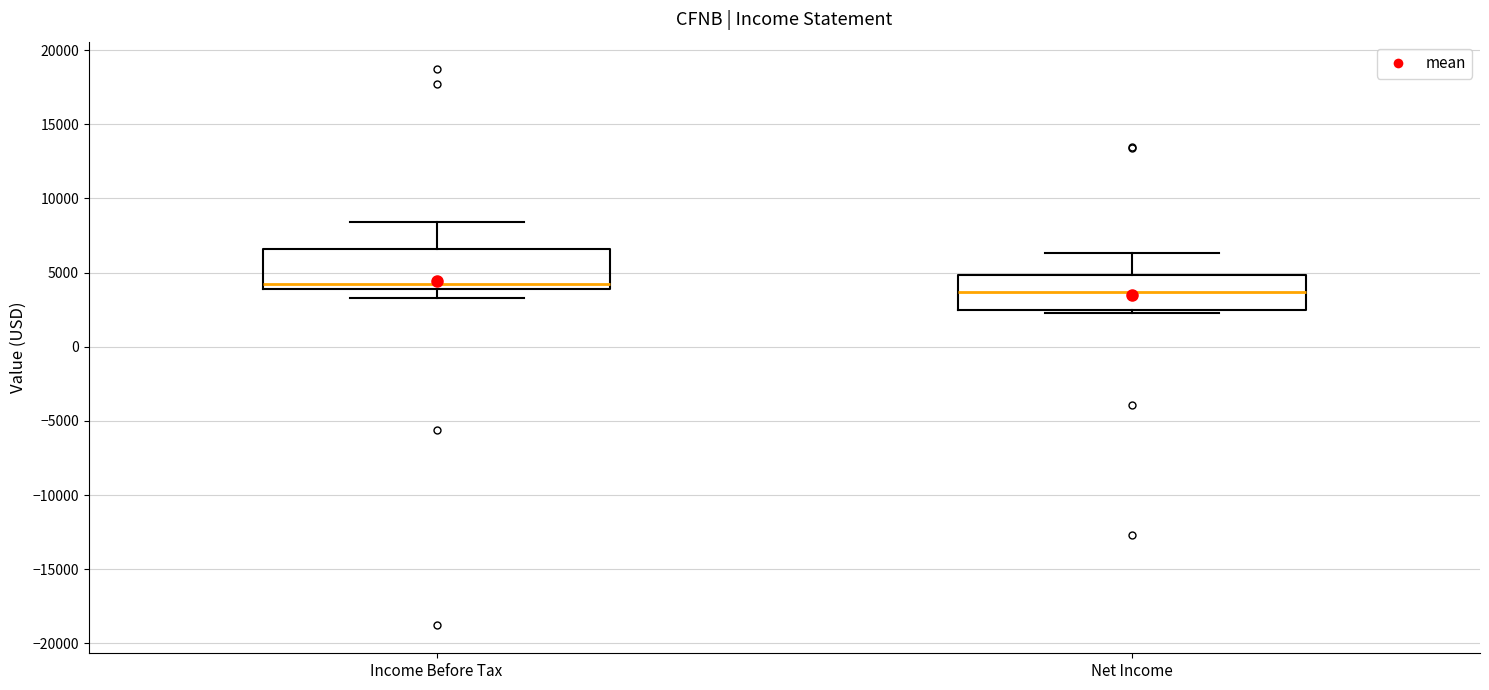

Where is the lower edge of the box for Income Before Tax on the y-axis? The values are not printed on the chart, so give them approximately, as read against the axis.

4000